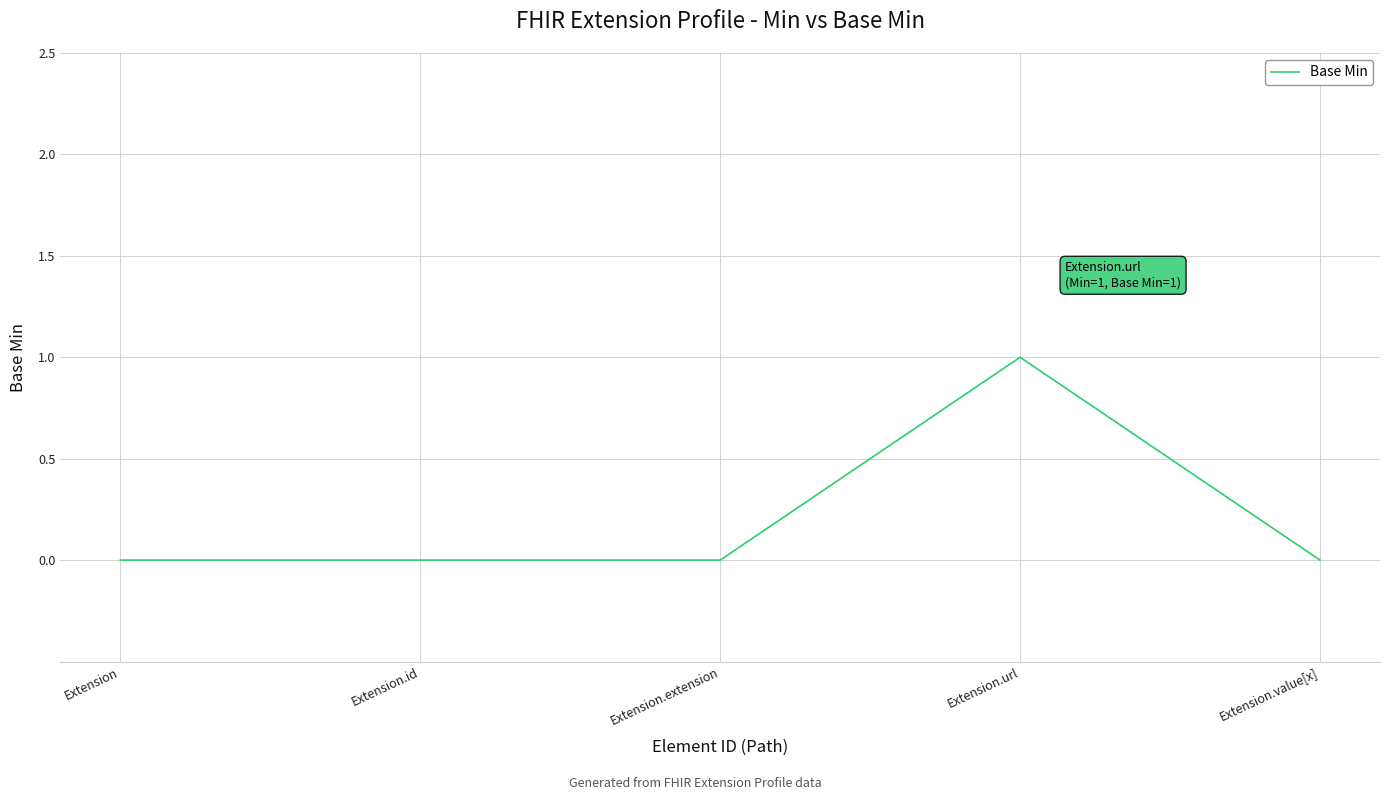

What is the change in value from Extension to Extension.url?

+1